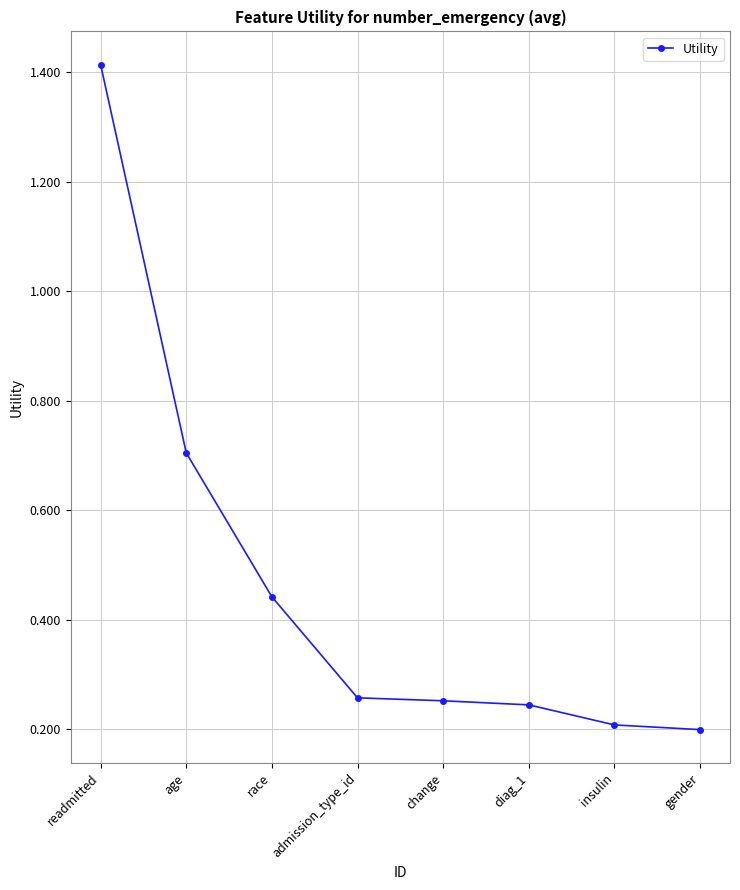

True or false: the data has more than 2 interior local peaks.

False